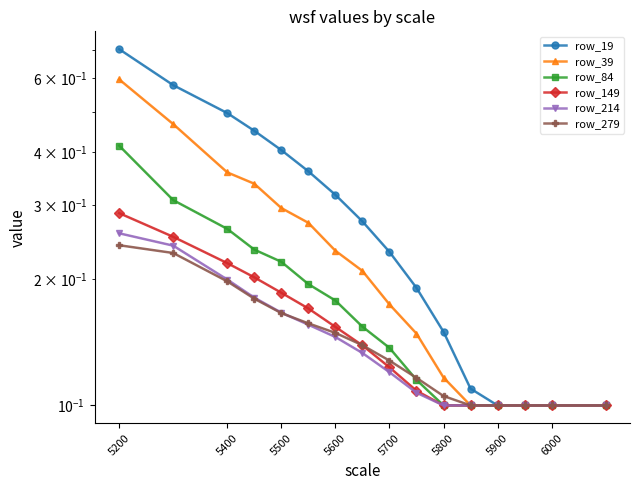

The row_214 series shows 0.0 at 13. True or false?

False